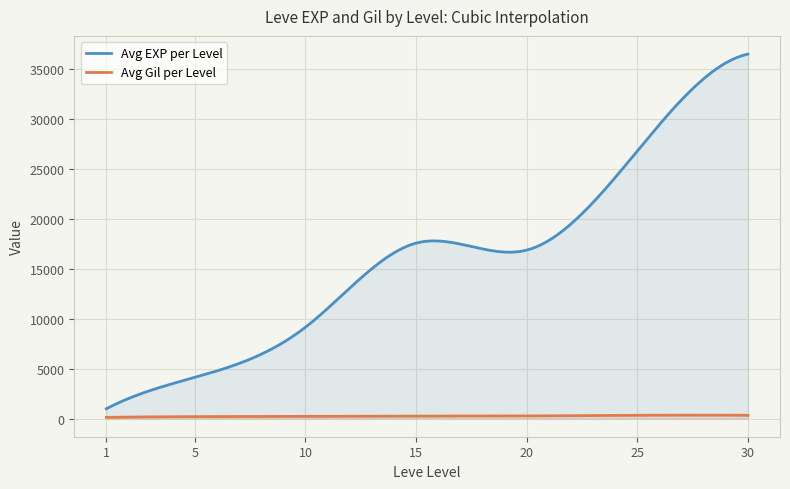

Which series changed the most between 25 and 30?

Avg EXP per Level